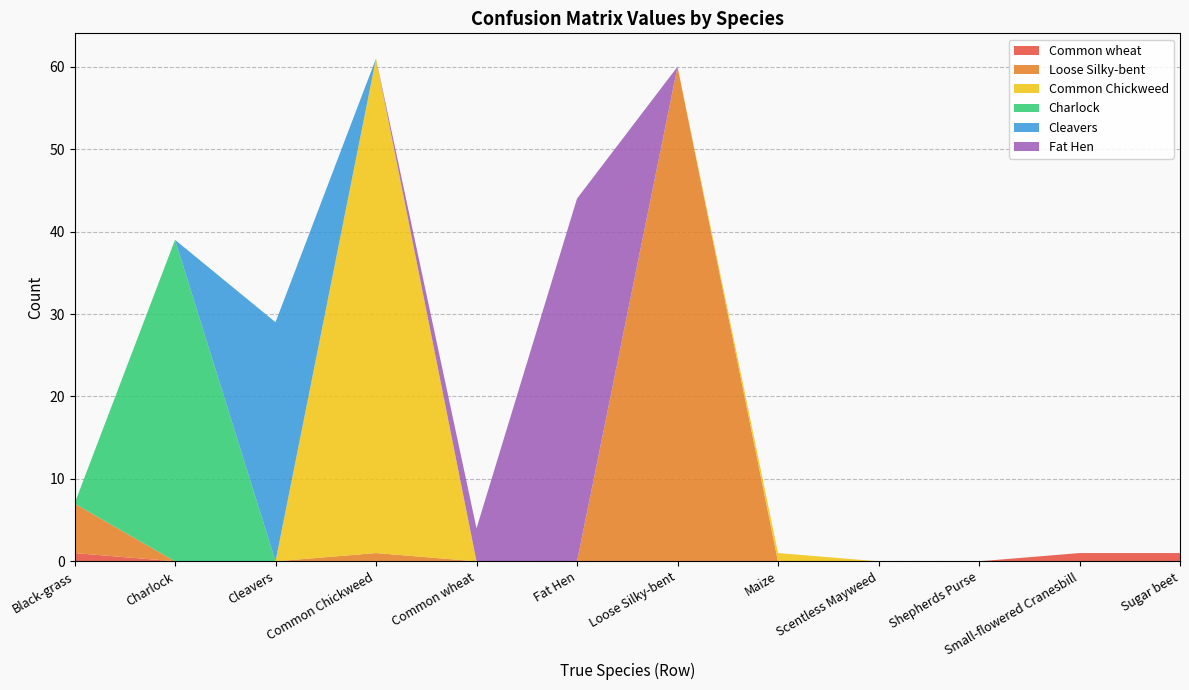

Reading right to left, transcribe all the data shown in this chart.

Common wheat: 1	1	0	0	0	0	0	0	0	0	0	1
Loose Silky-bent: 0	0	0	0	0	60	0	0	1	0	0	6
Common Chickweed: 0	0	0	0	1	0	0	0	60	0	0	0
Charlock: 0	0	0	0	0	0	0	0	0	0	39	0
Cleavers: 0	0	0	0	0	0	0	0	0	29	0	0
Fat Hen: 0	0	0	0	0	0	44	4	0	0	0	0